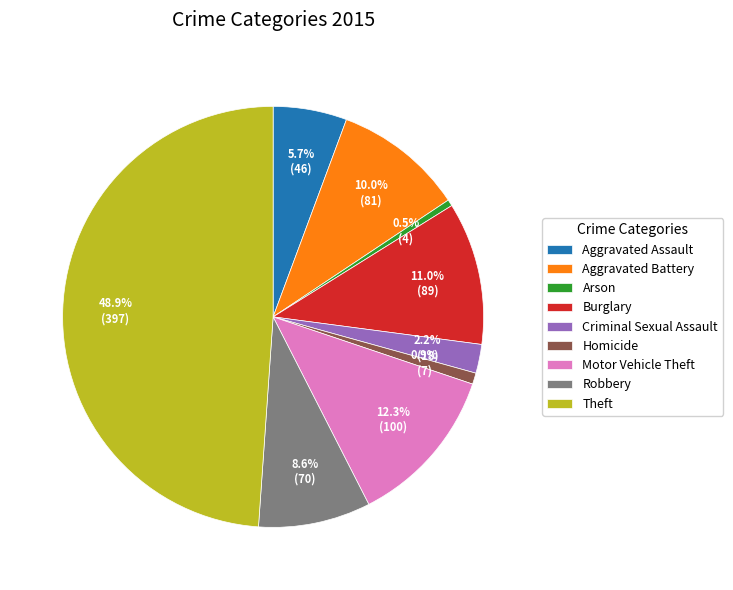

Is Aggravated Assault the majority of the pie?

No